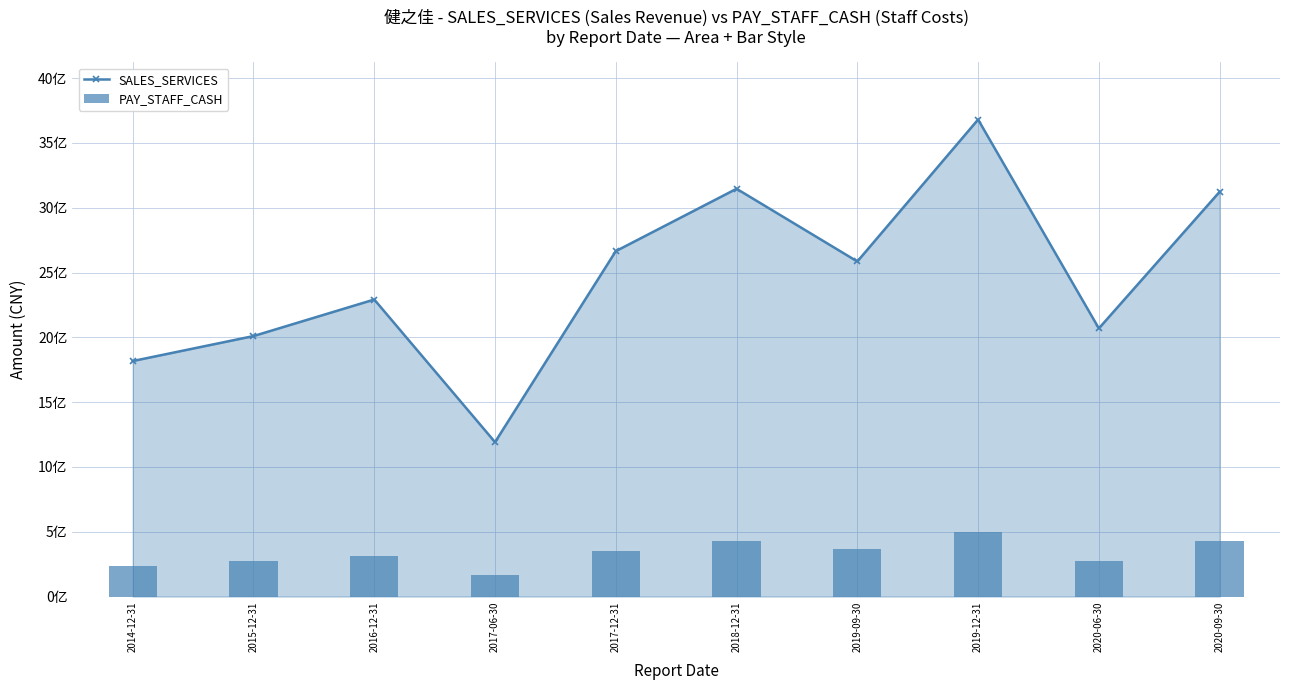

At which category does the chart reach its minimum across all series?

2017-06-30